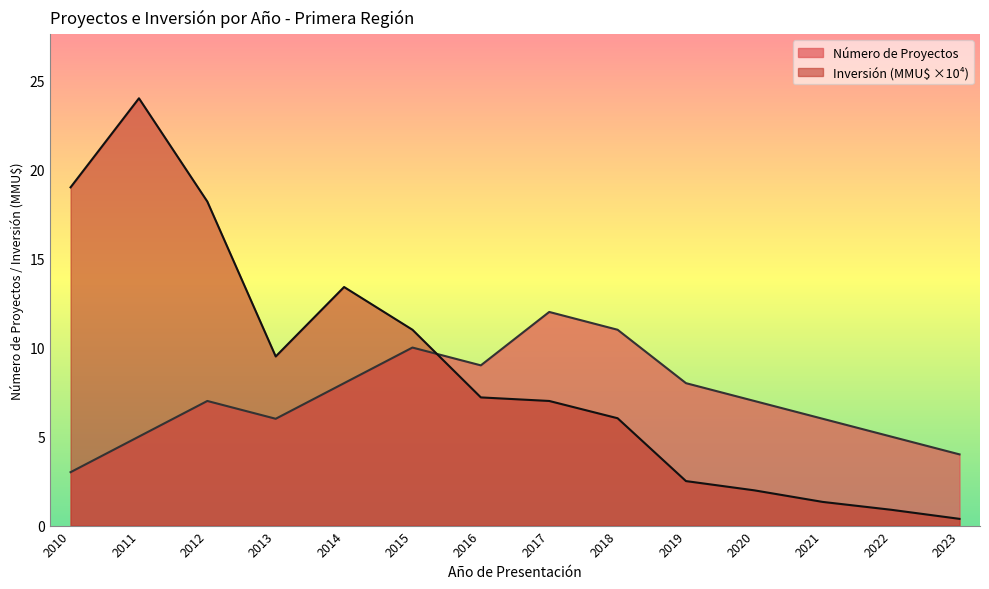

Which has a higher value, 2015 or 2019?

2015